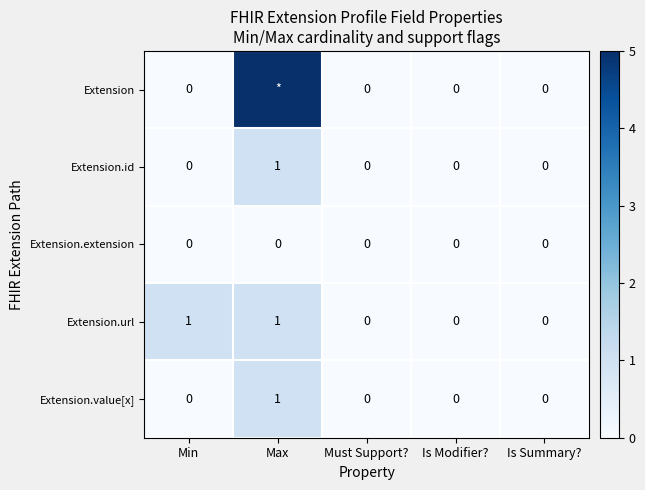

At which category does the chart reach its peak across all series?

Max